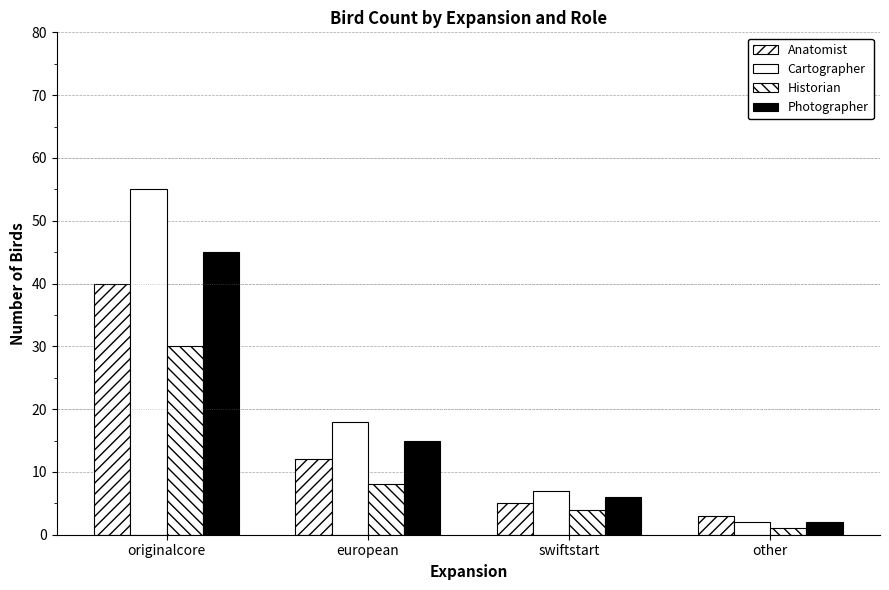

Reading right to left, what are all the values shown in this chart?

Anatomist: 3	5	12	40
Cartographer: 2	7	18	55
Historian: 1	4	8	30
Photographer: 2	6	15	45